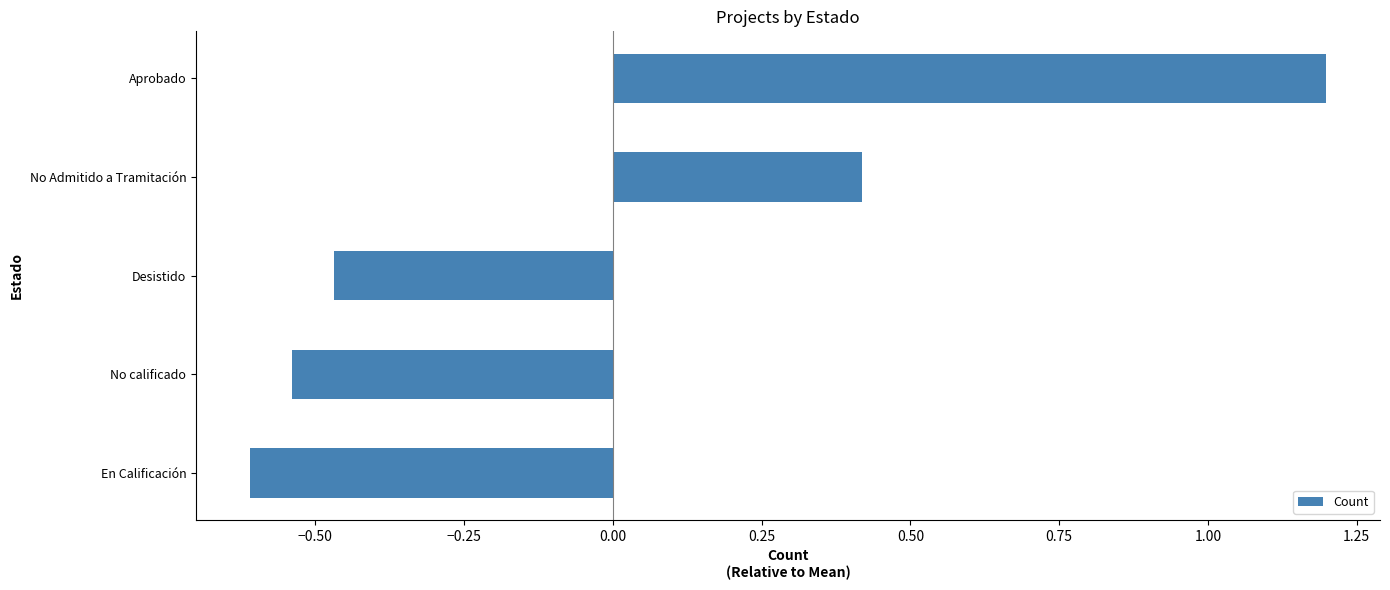

The chart shows a value of -0.8 at No calificado. True or false?

False